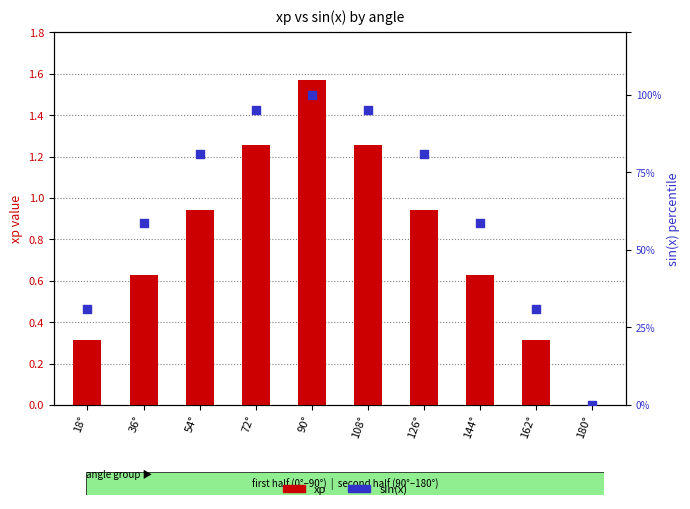

What is the total value across all series at 126°?

1.8